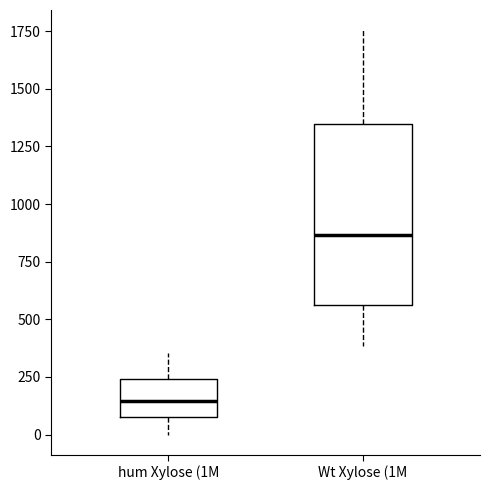

Comparing the boxes themselves (not the whiskers), which one is the tallest?

Wt Xylose (1M